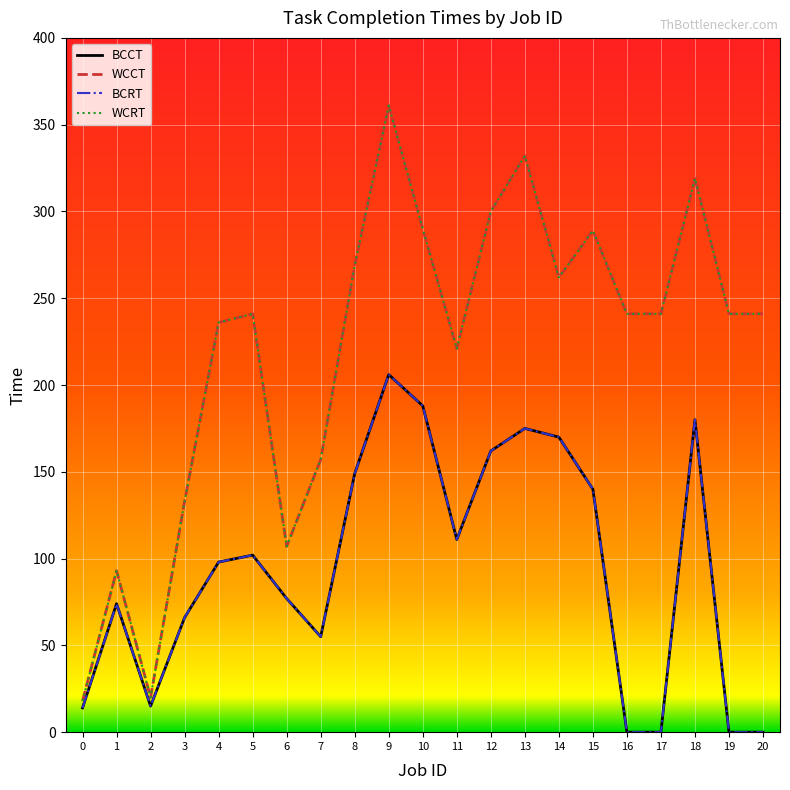

Does the chart have visible grid lines?

Yes